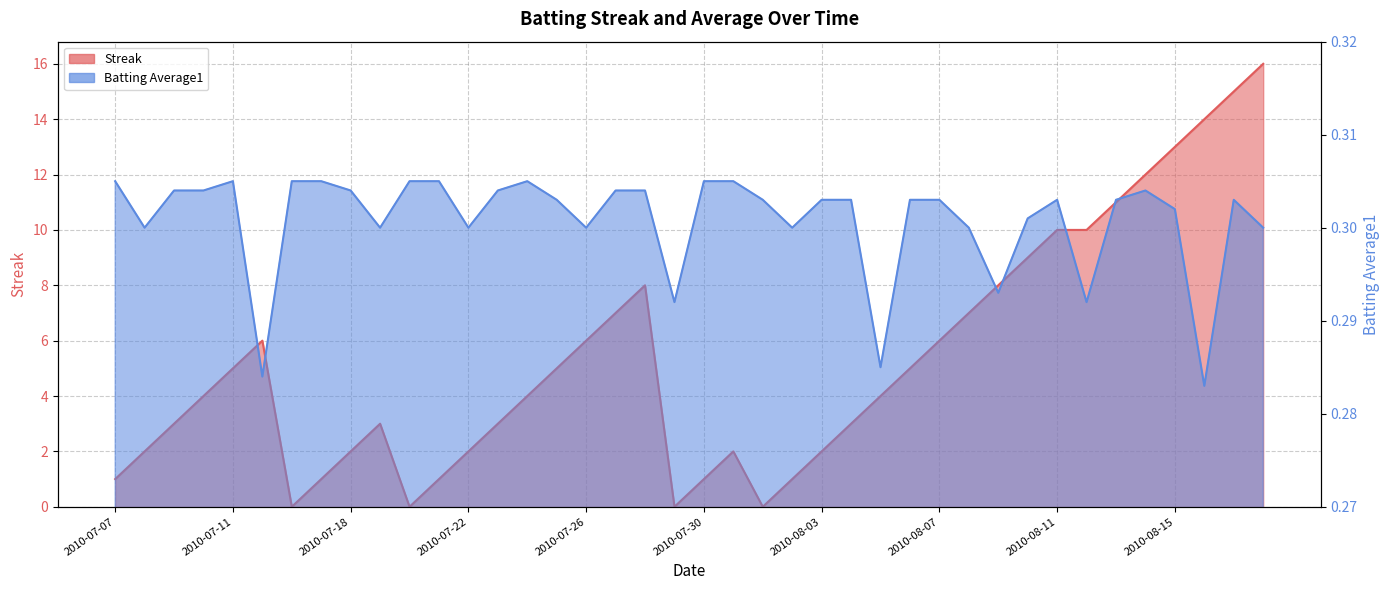

At which category is the sum across all series the highest?

2010-08-18